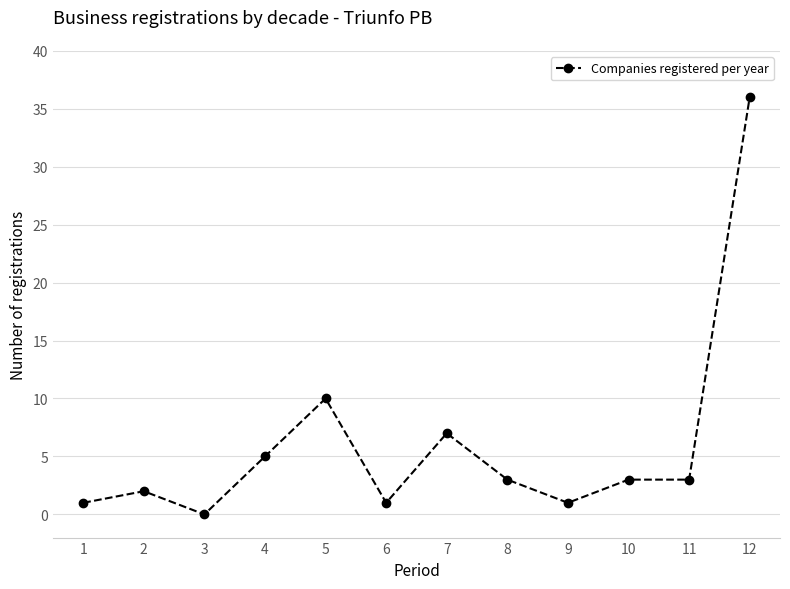

What is the change in value from 6 to 8?

+2